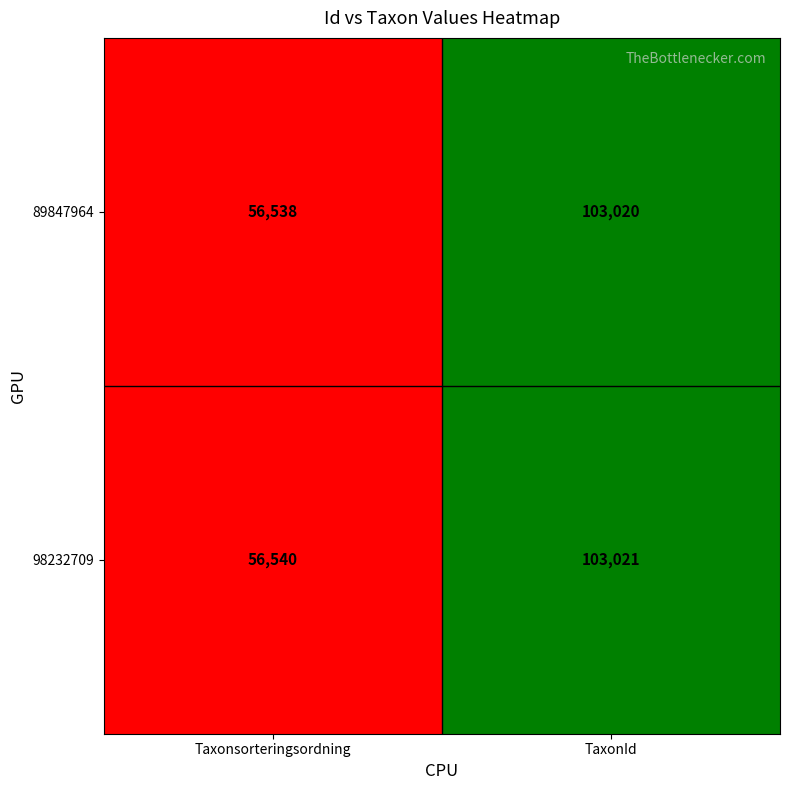

What is the average value of the 89847964 series?

79779